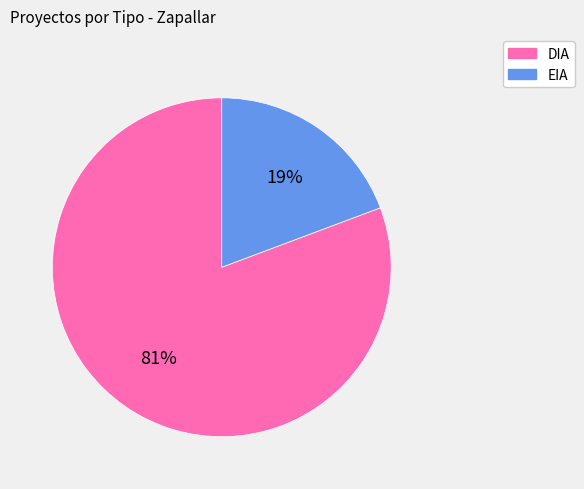

Between EIA and DIA, which is larger?

DIA